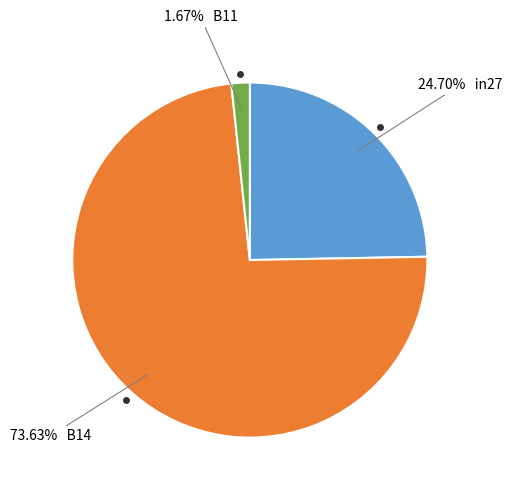

Is there any slice that represents more than half of the pie?

Yes